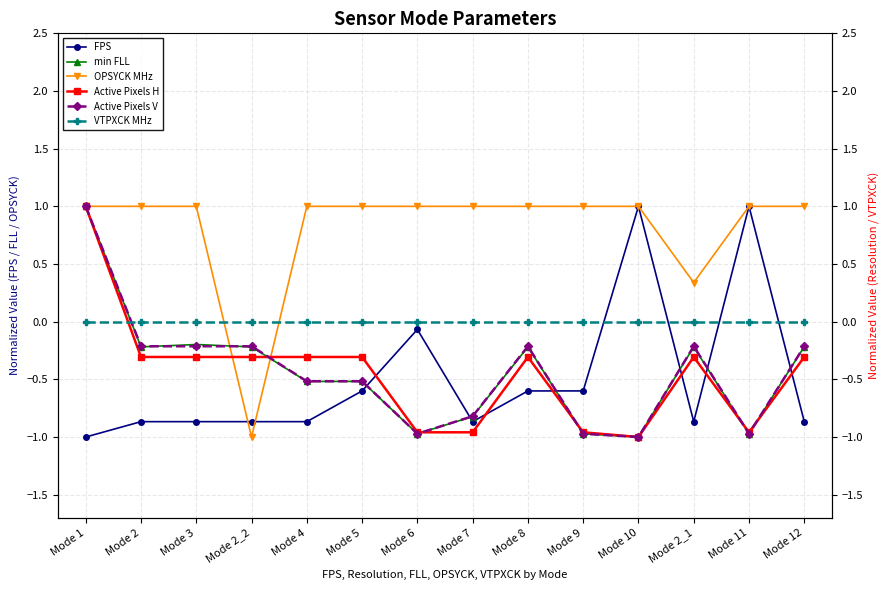

Reading right to left, list all the values displayed in this chart.

FPS: -0.9	1.0	-0.9	1.0	-0.6	-0.6	-0.9	-0.1	-0.6	-0.9	-0.9	-0.9	-0.9	-1.0
min FLL: -0.2	-1.0	-0.2	-1.0	-1.0	-0.2	-0.8	-1.0	-0.5	-0.5	-0.2	-0.2	-0.2	1.0
OPSYCK MHz: 1.0	1.0	0.3	1.0	1.0	1.0	1.0	1.0	1.0	1.0	-1.0	1.0	1.0	1.0
Active Pixels H: -0.3	-1.0	-0.3	-1.0	-1.0	-0.3	-1.0	-1.0	-0.3	-0.3	-0.3	-0.3	-0.3	1.0
Active Pixels V: -0.2	-1.0	-0.2	-1.0	-1.0	-0.2	-0.8	-1.0	-0.5	-0.5	-0.2	-0.2	-0.2	1.0
VTPXCK MHz: 0.0	0.0	0.0	0.0	0.0	0.0	0.0	0.0	0.0	0.0	0.0	0.0	0.0	0.0